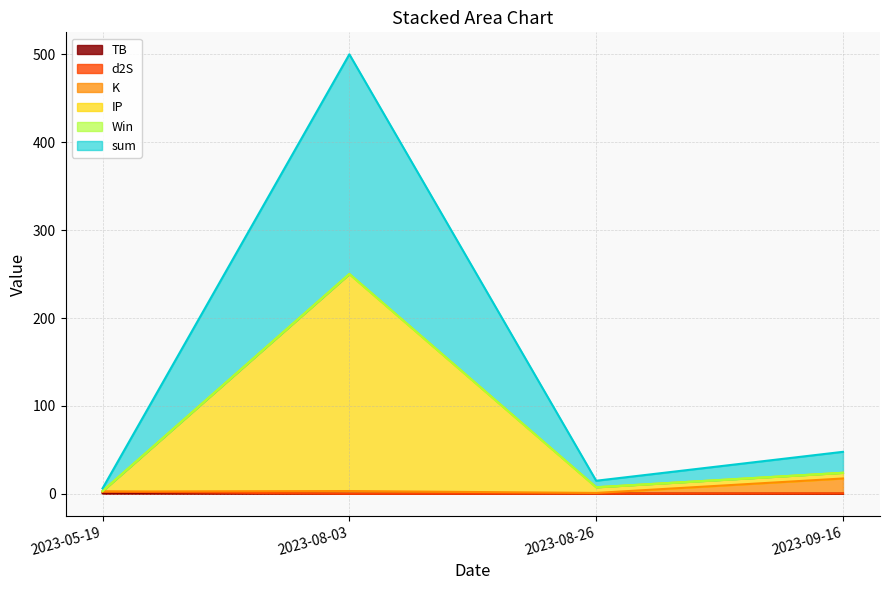

True or false: IP has more than 0 points higher than both neighbors.

True